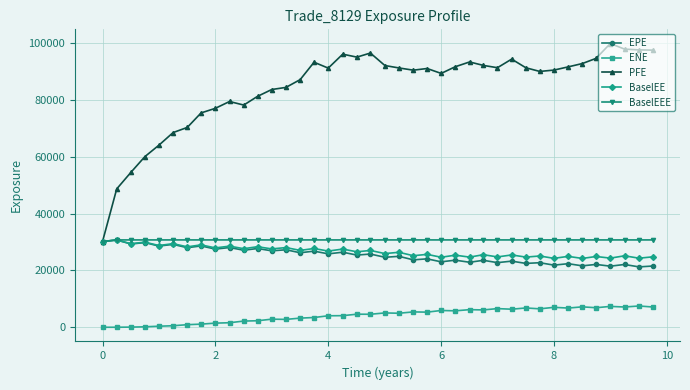

What are all the series names shown in the legend?

EPE, ENE, PFE, BaselEE, BaselEEE